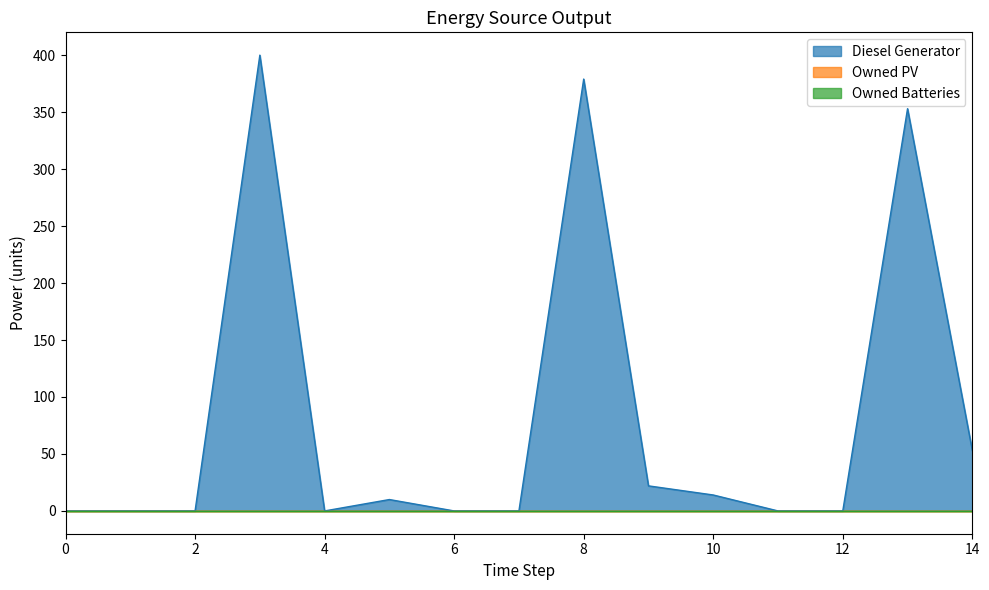

Which category has the highest value across all series?

3